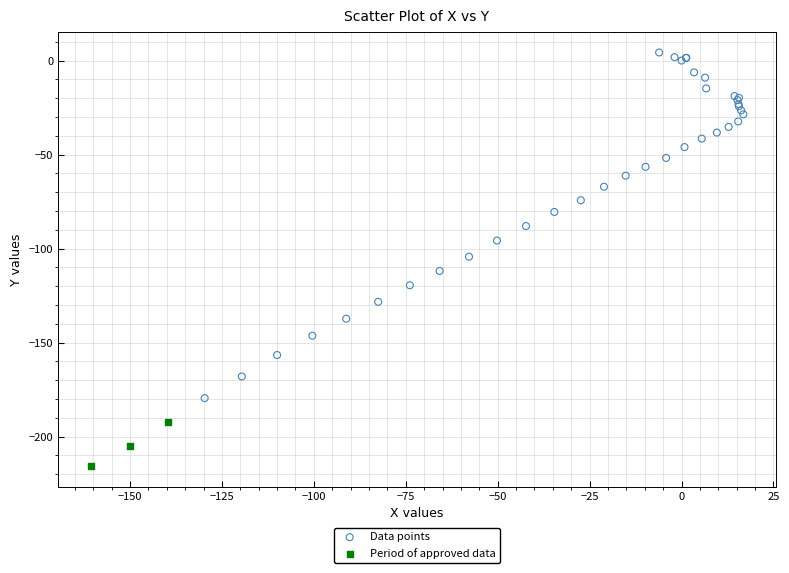

Which series contains the lowest Y value?

Period of approved data